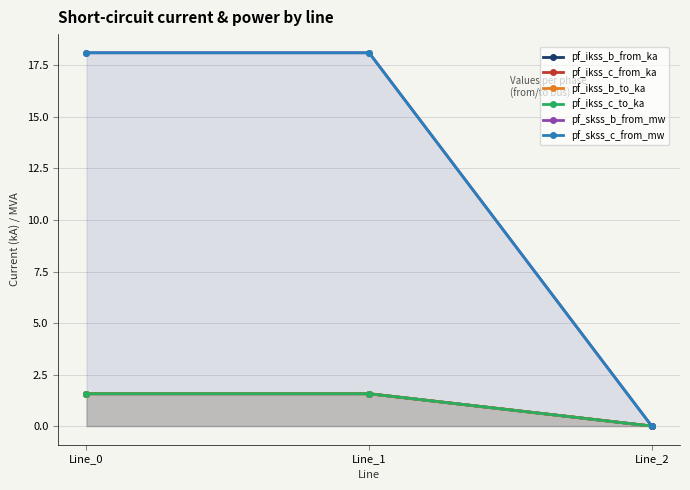

True or false: pf_ikss_c_to_ka has a value of 1.6 at Line_0.

True